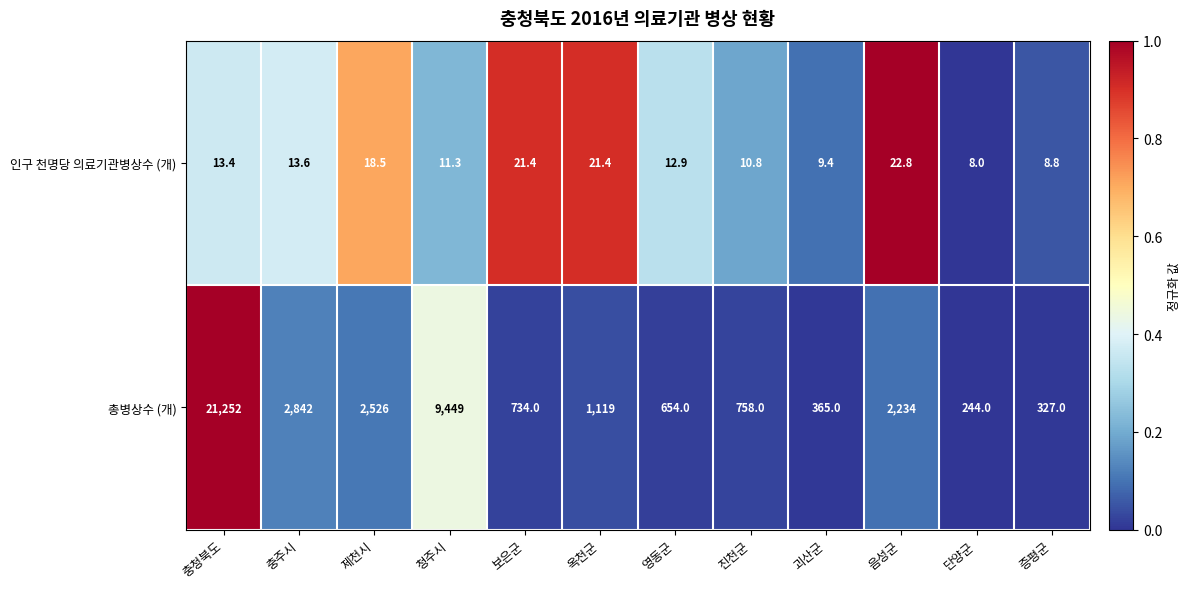

List the series in order of their overall mean, highest first.

총병상수 (개), 인구 천명당 의료기관병상수 (개)